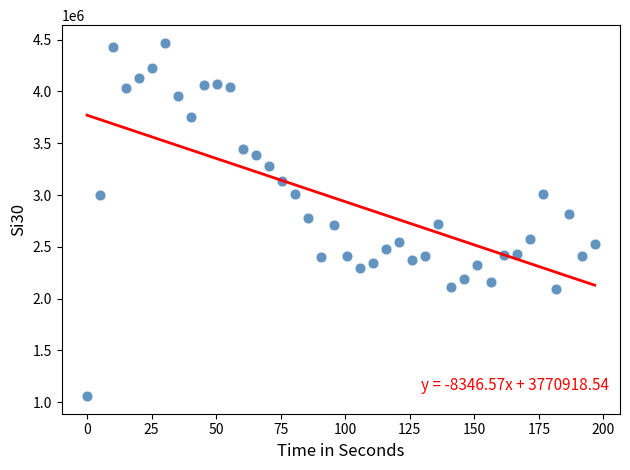

What is the range of X values (max minus min)?

196.6